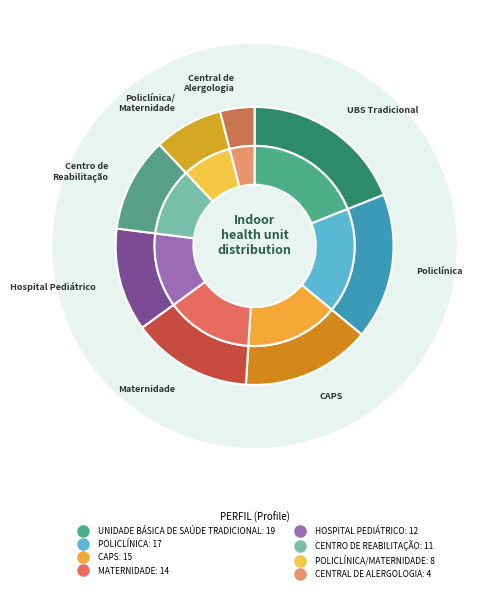

Is there any slice that represents more than half of the pie?

No